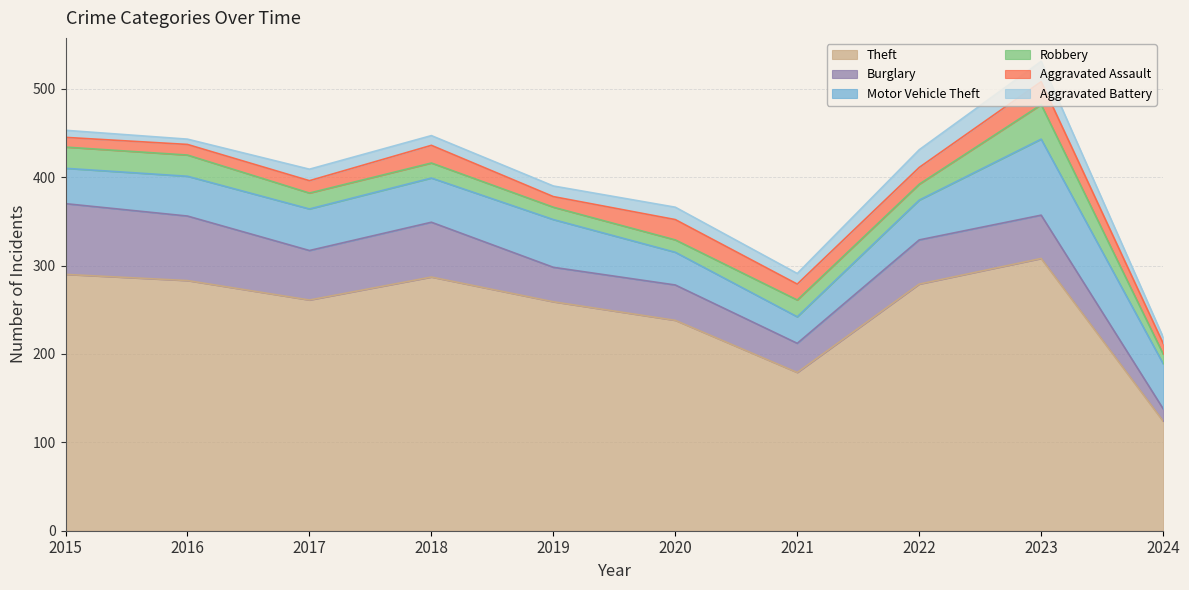

What is the sum of all Robbery values?

198